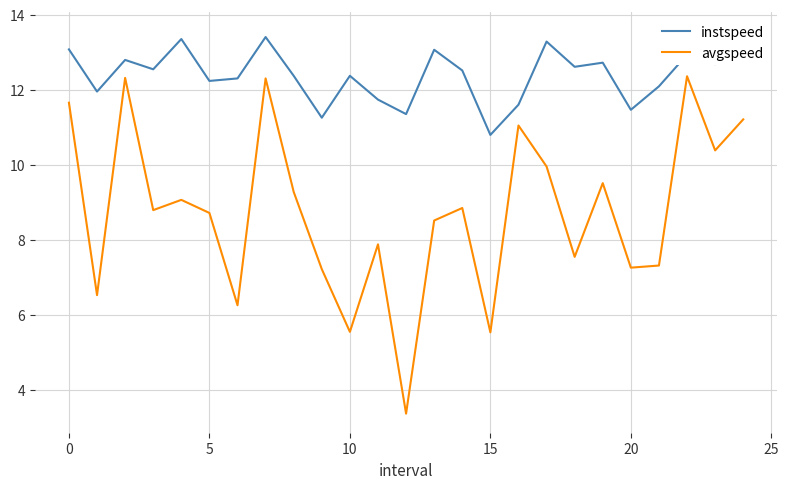

What is the highest value of the avgspeed series?

12.4